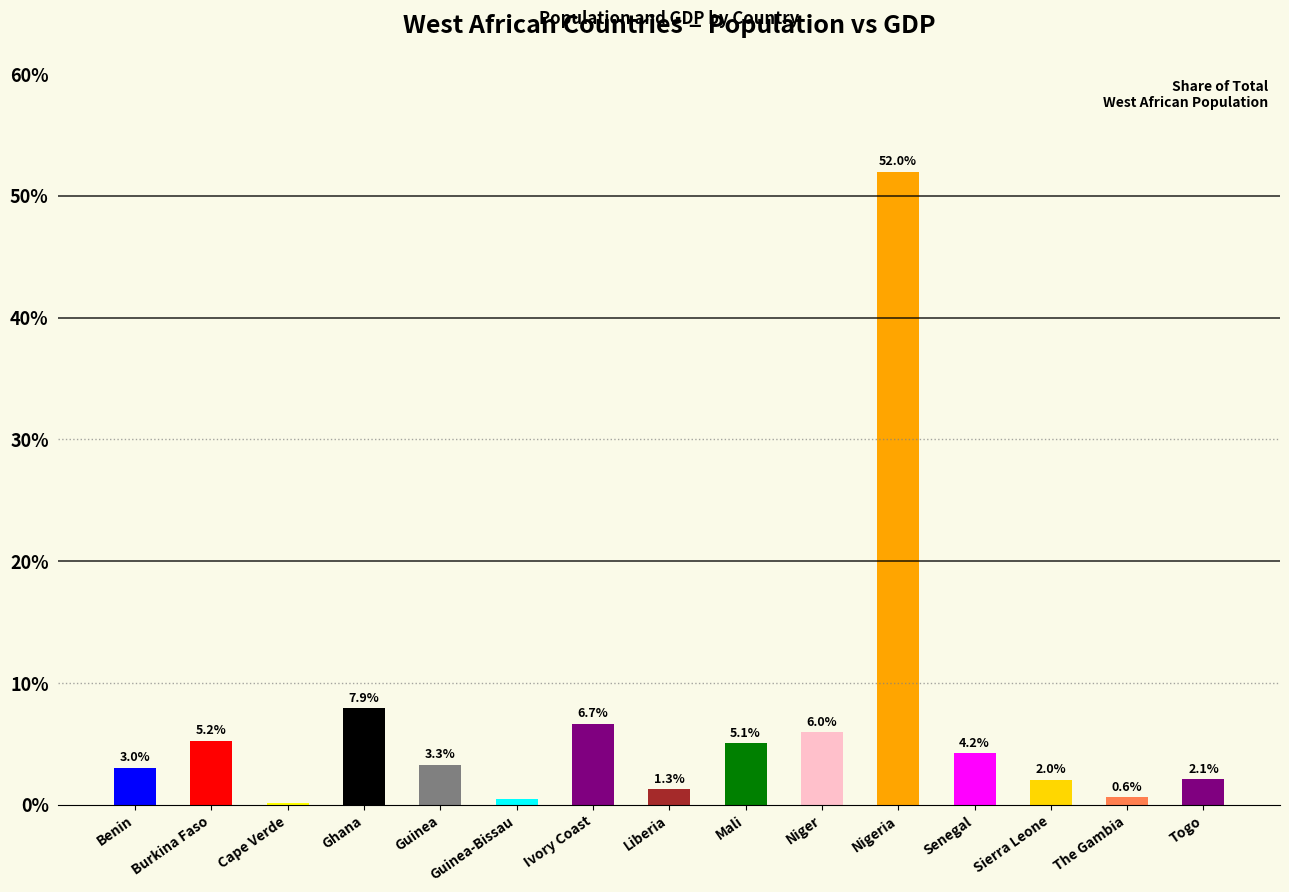

Are the bars horizontal?

No